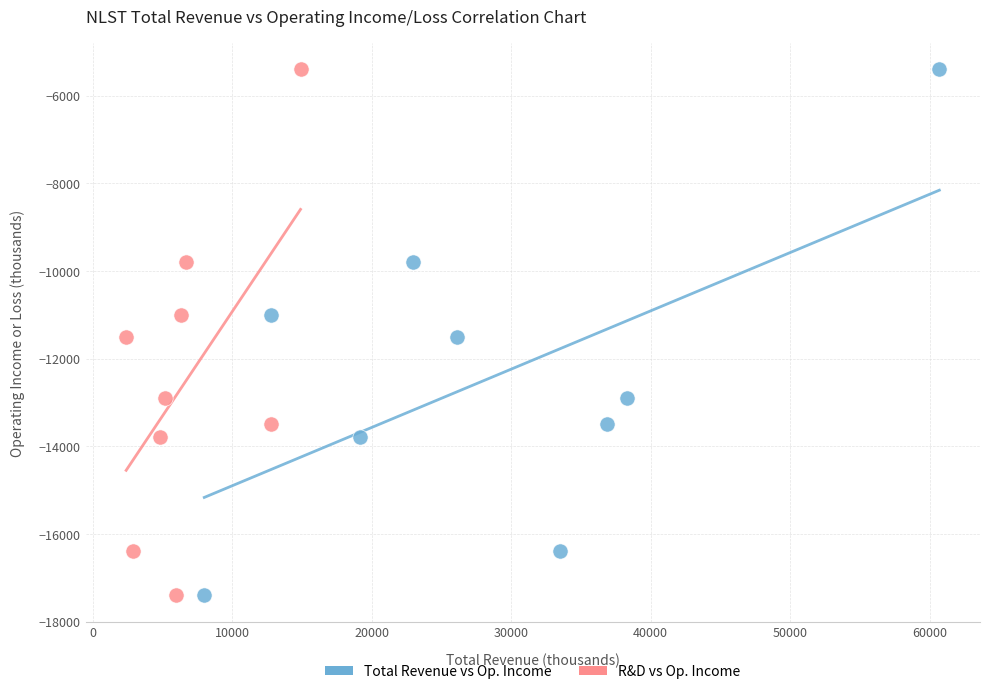

What are all the series names shown in the legend?

Total Revenue vs Op. Income, R&D vs Op. Income